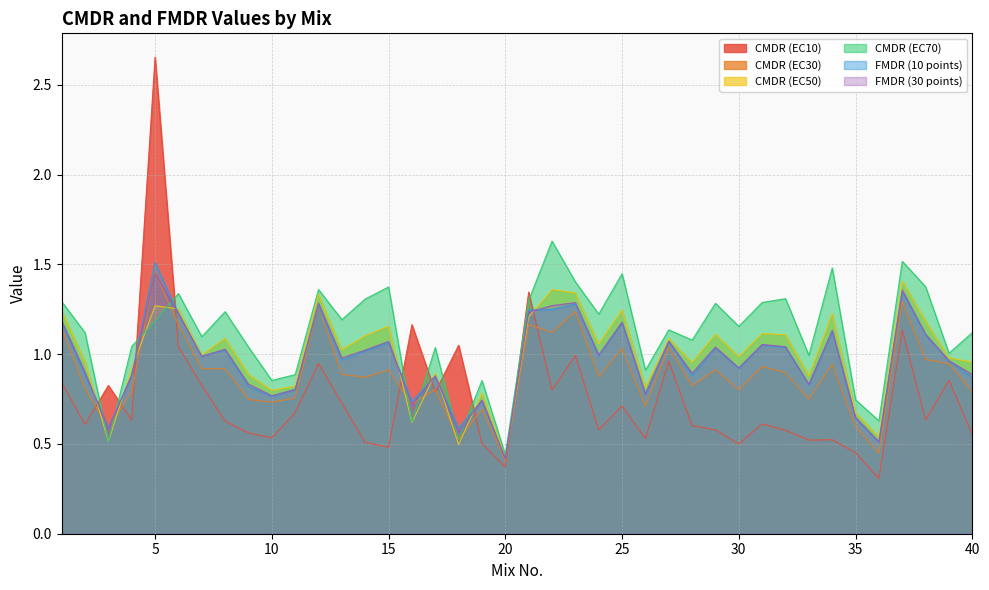

What is the minimum value for CMDR (EC70)?

0.4